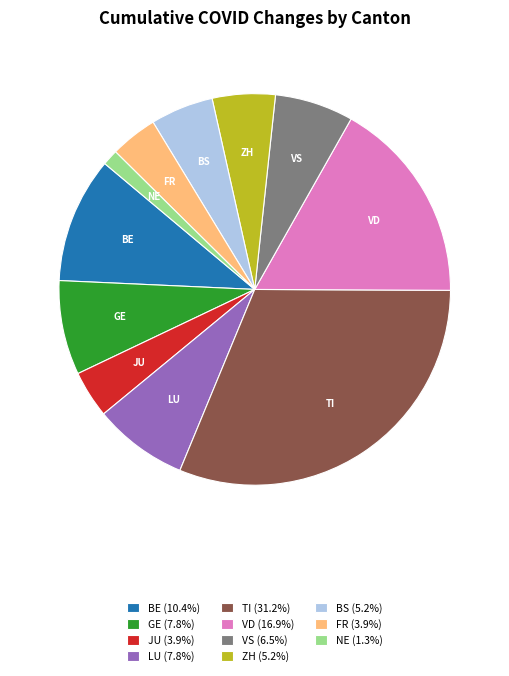

What is the largest slice in the pie chart?

TI